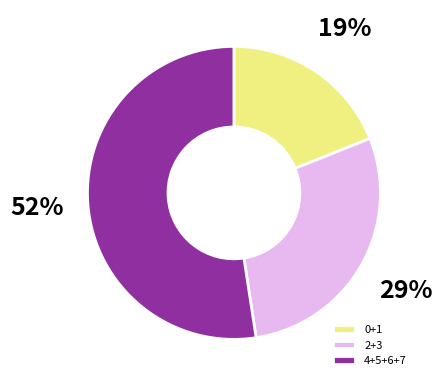

To the nearest percent, what percentage of the pie is 4+5+6+7?

52%